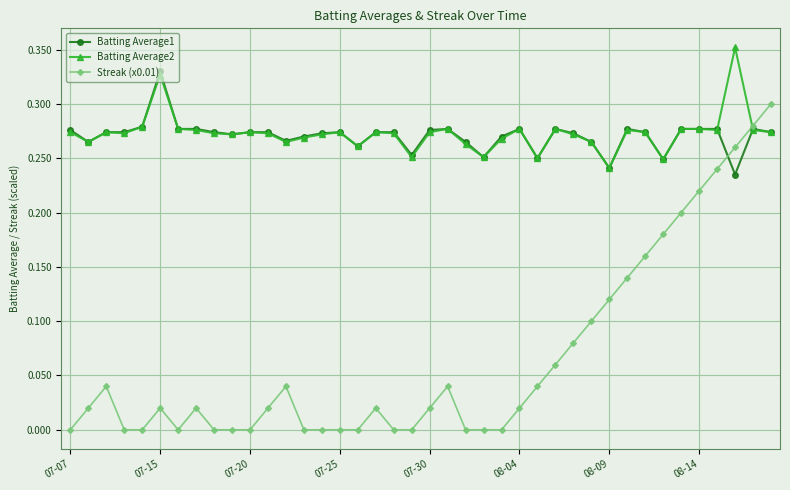

Rank the series by their maximum value, from lowest to highest.

Streak (x0.01), Batting Average1, Batting Average2